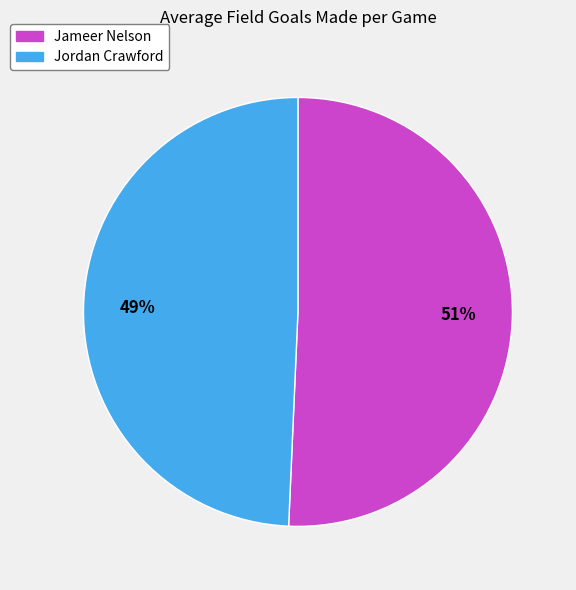

Which category has the biggest portion of the pie?

Jameer Nelson